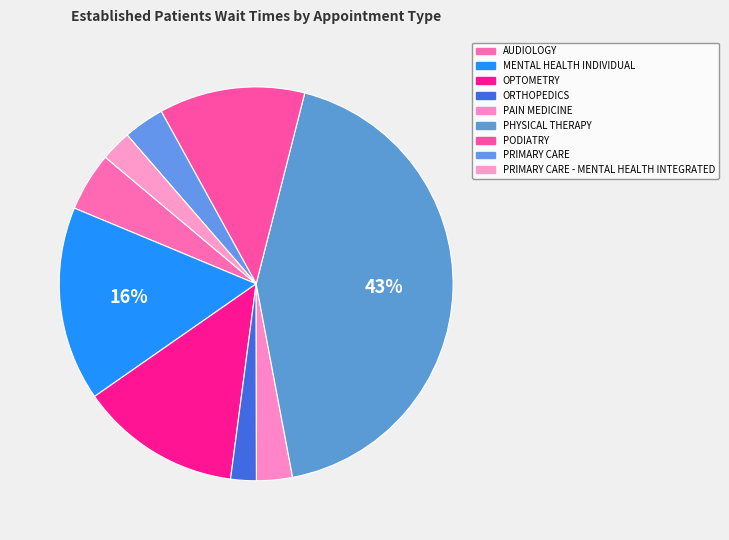

How many slices are in this pie chart?

9